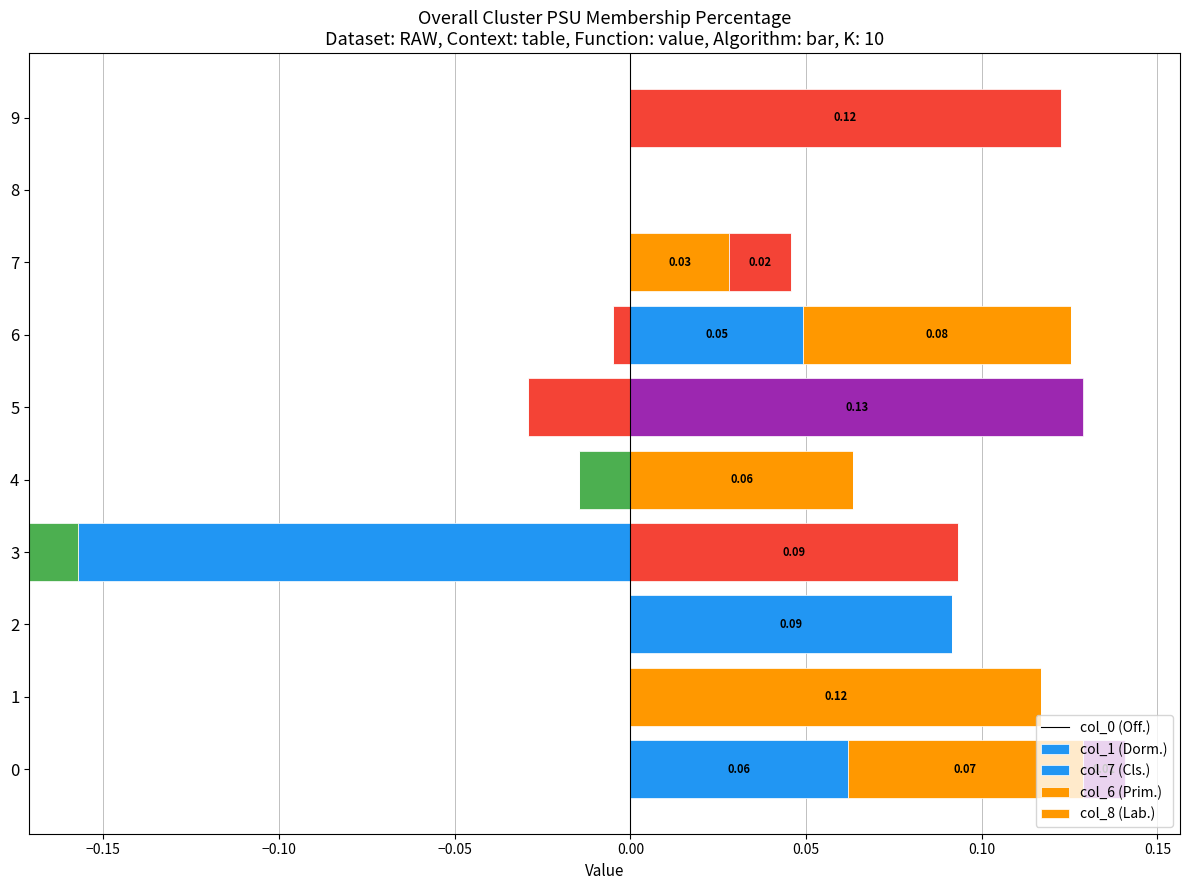

What are all the series names shown in the legend?

col_0, col_1, col_7, col_6, col_8